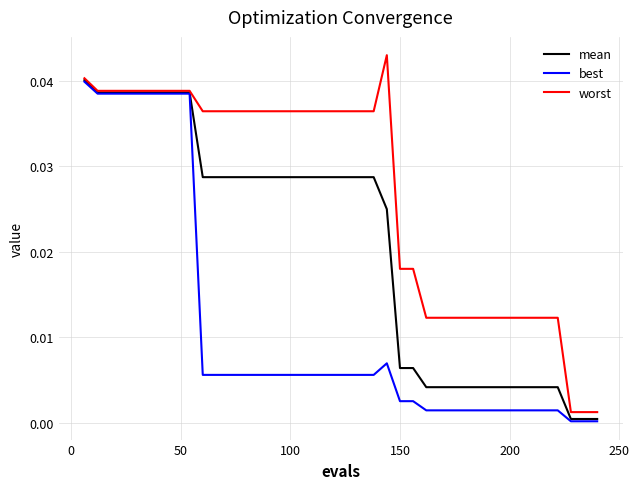

Which series has the largest total across all categories?

worst